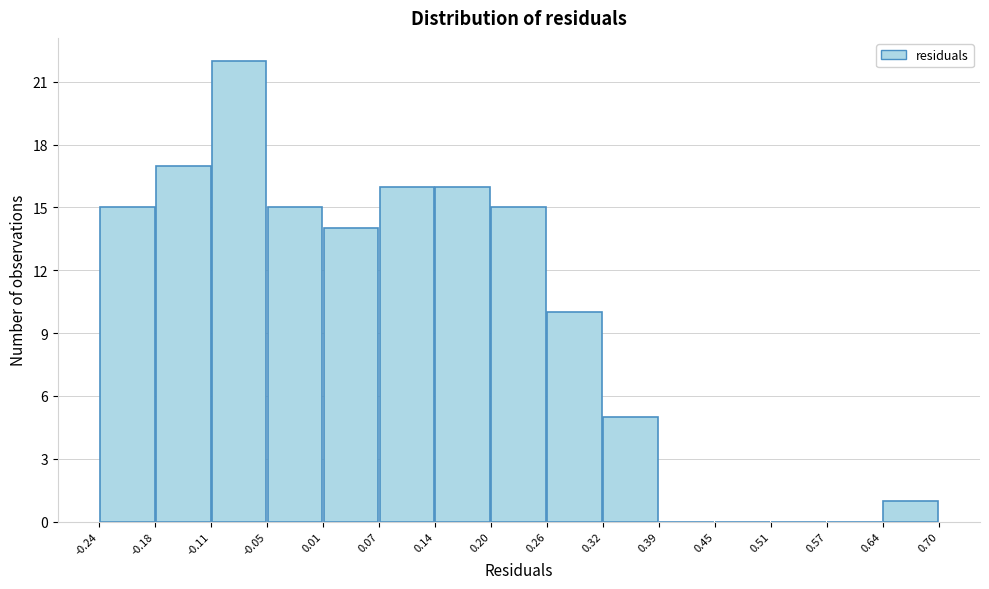

Reading left to right, list every bar in this chart as the range it spans on the x-axis followed by its height. The values are not printed on the chart, so give them approximately, as read against the axis.

-0.24 to -0.18: 15
-0.18 to -0.11: 17
-0.11 to -0.05: 22
-0.05 to 0.01: 15
0.01 to 0.07: 14
0.07 to 0.14: 16
0.14 to 0.20: 16
0.20 to 0.26: 15
0.26 to 0.32: 10
0.32 to 0.39: 5
0.39 to 0.45: 0
0.45 to 0.51: 0
0.51 to 0.57: 0
0.57 to 0.64: 0
0.64 to 0.70: 1